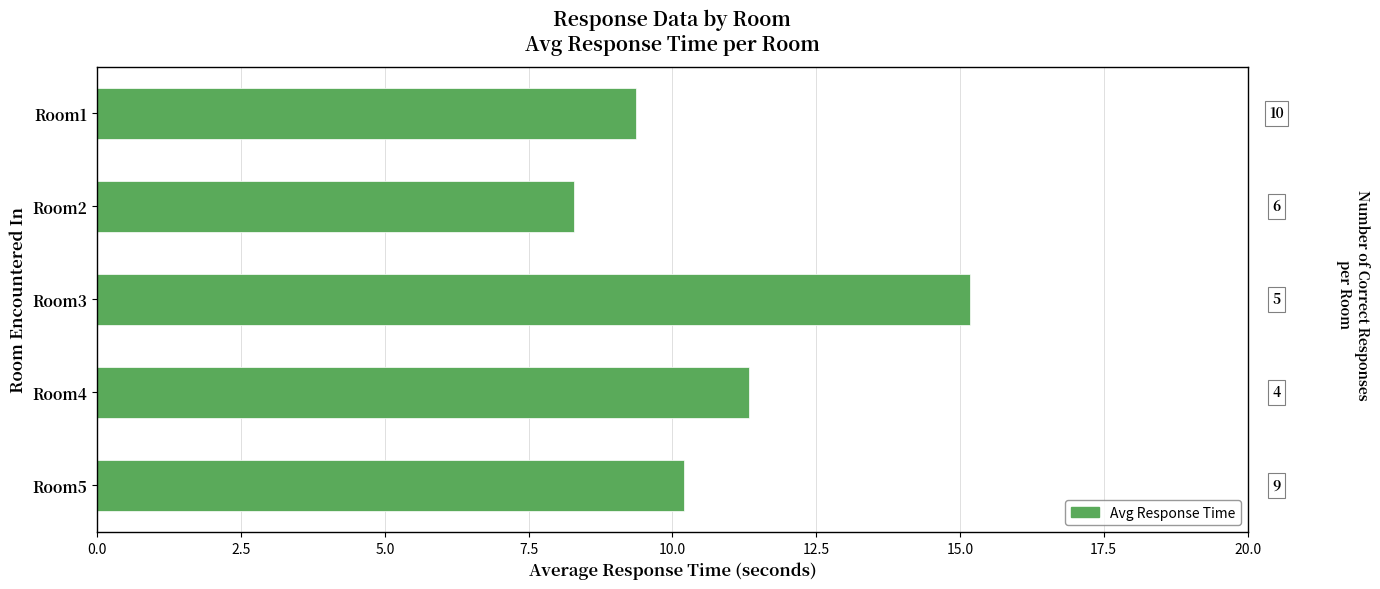

How many bars are there in total?

5